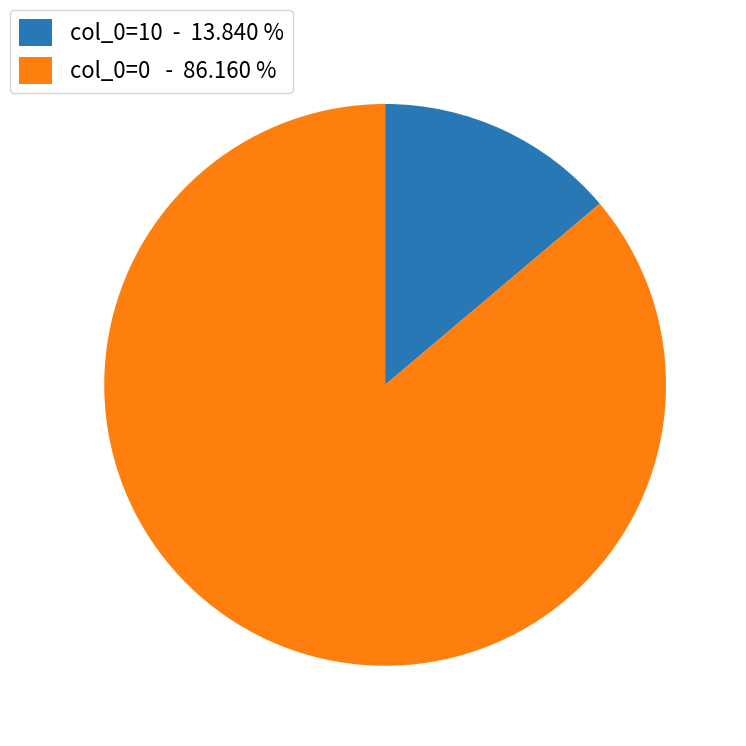

Which has a higher value, col_0=0 - 86.160 % or col_0=10 - 13.840 %?

col_0=0 - 86.160 %